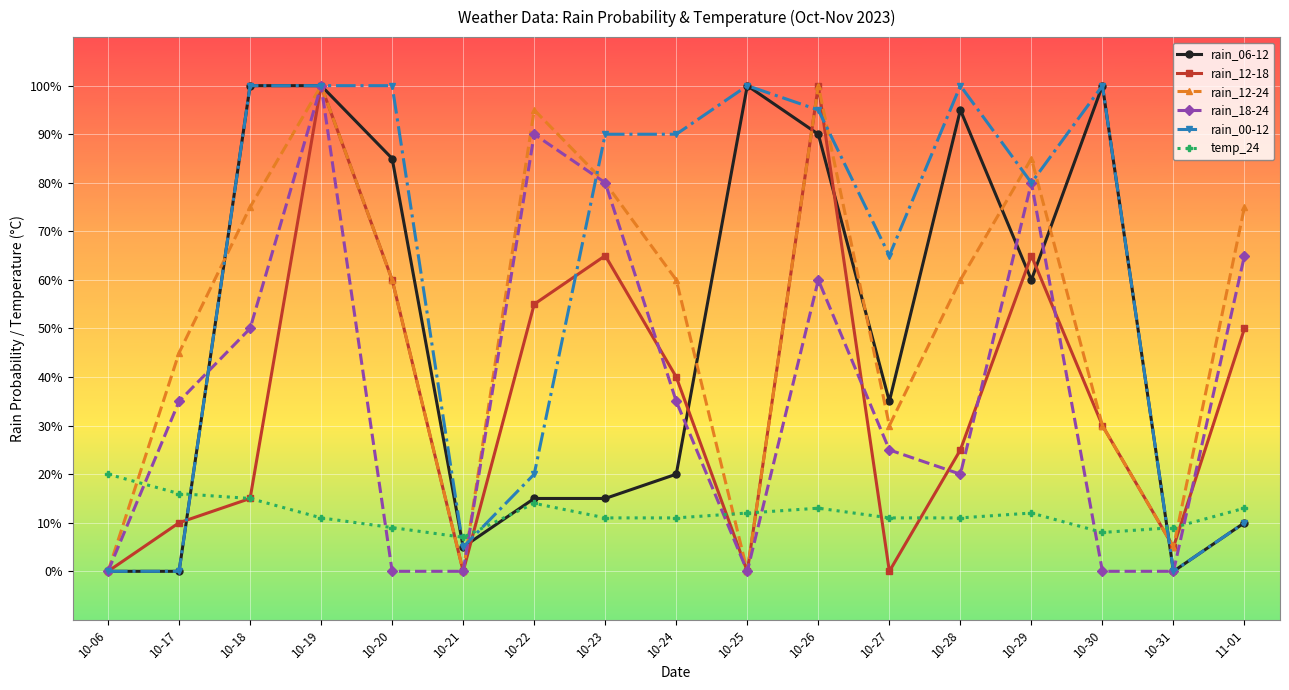

What is the difference between the highest and lowest values at 10-22?

81